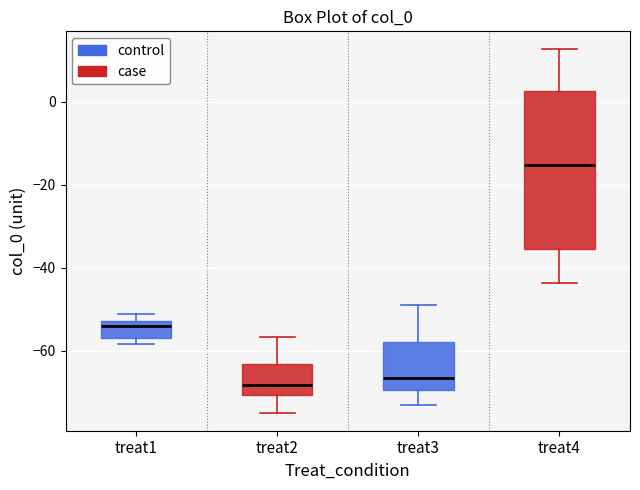

Which box is the tallest, from its lower edge to its upper edge?

treat4